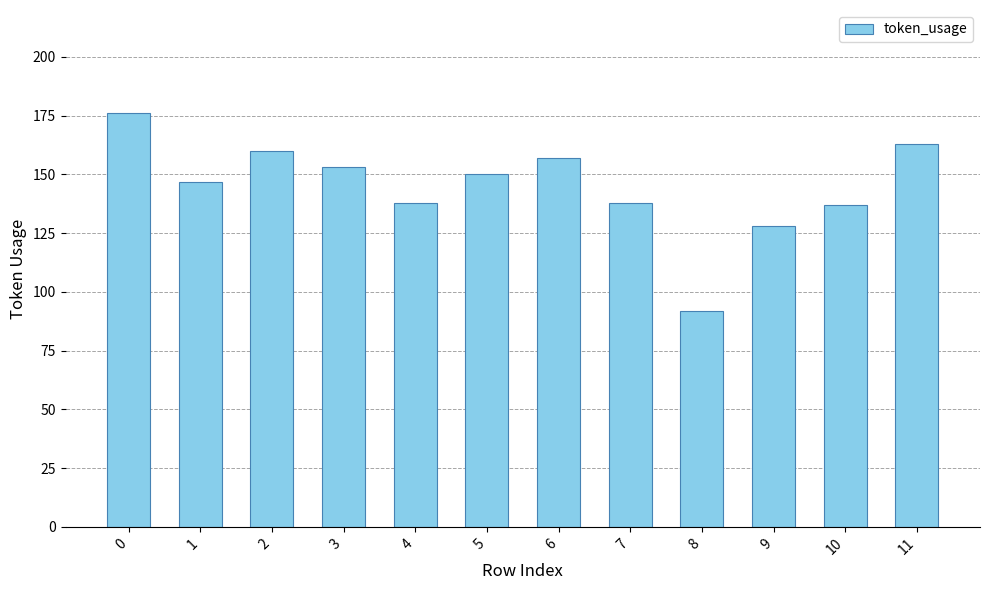

What is the change in value from 9 to 10?

+9